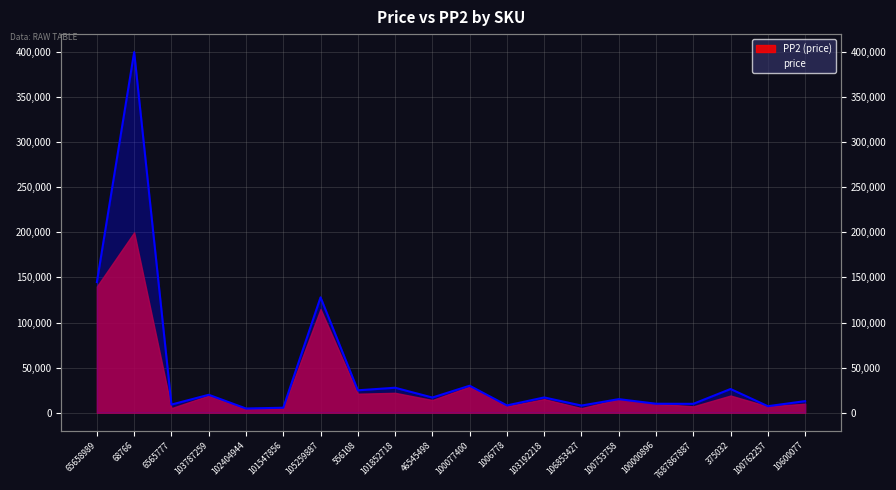

Reading left to right, transcribe all the data shown in this chart.

144858	399898	8962	19834	4612	5448	127897	24792	27641	16766	29891	8032	16875	7880	15000	9900	9797	26233	7170	12787